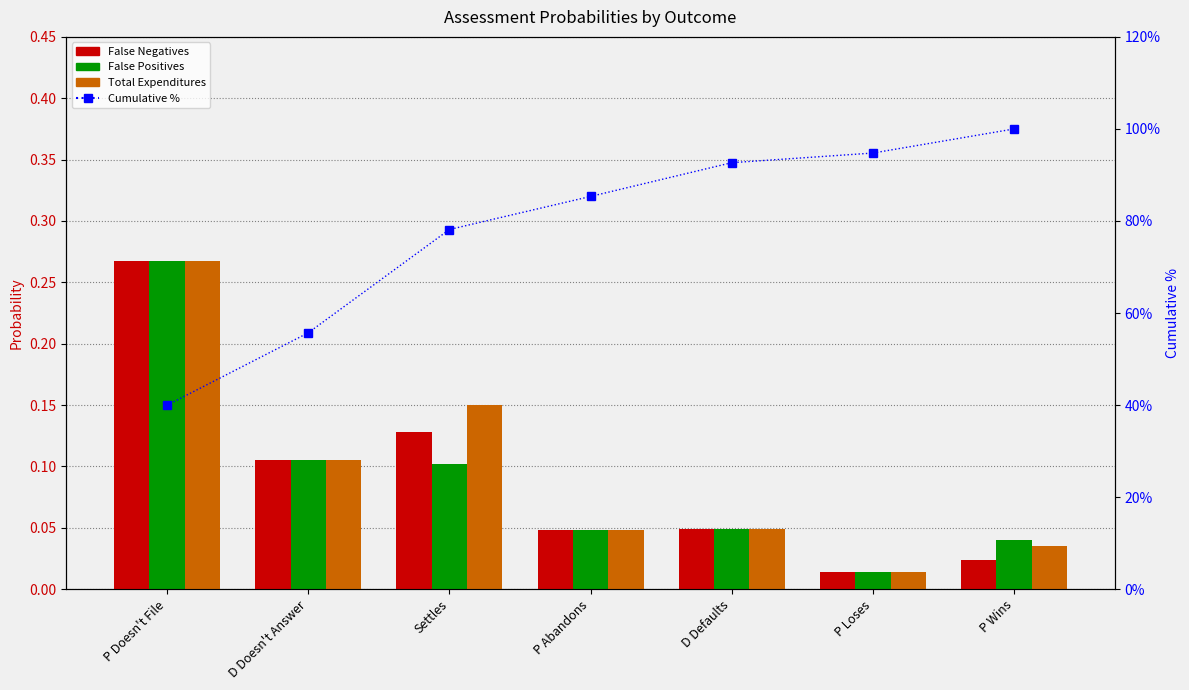

Are the bars grouped side by side (vs. stacked)?

Yes